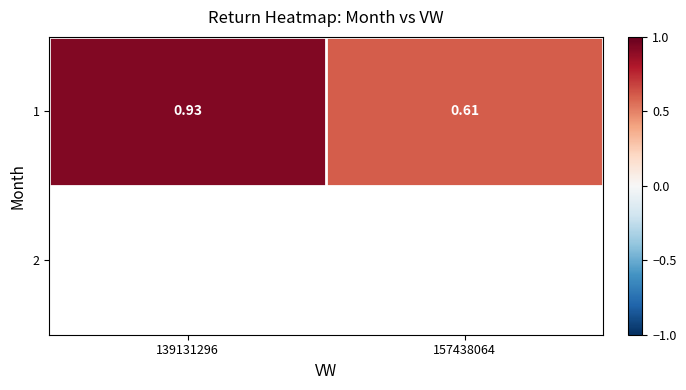

Is it true that the value at 157438064 is 0.2?

False